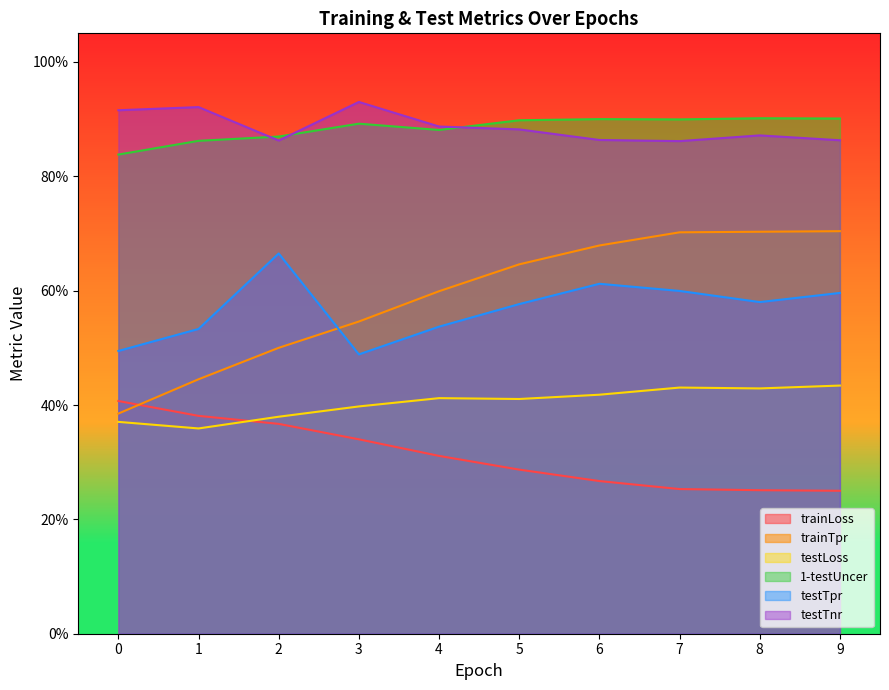

Is it true that testTnr equals 1.2 at 0?

False